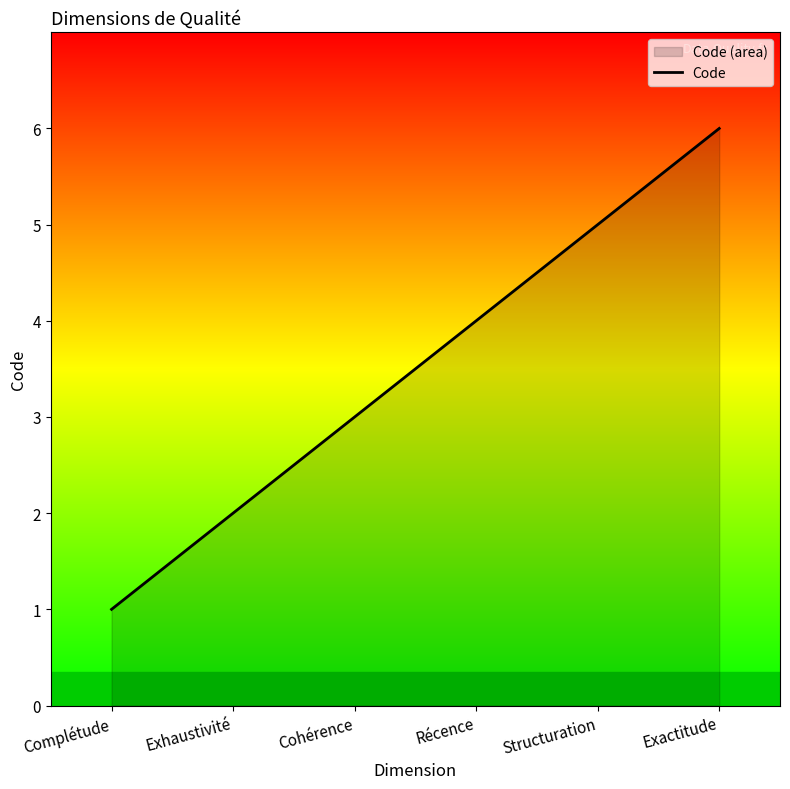

The chart shows a value of 3 at Exhaustivité. True or false?

False